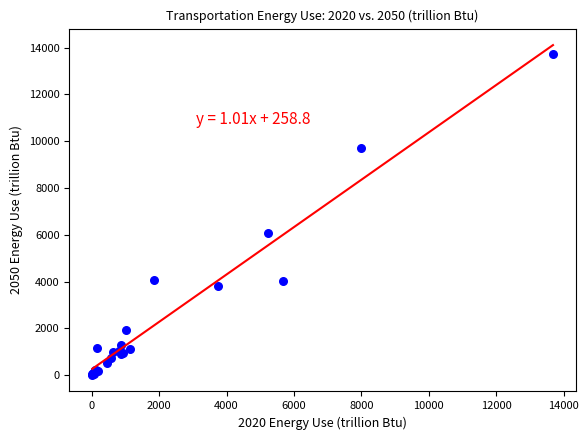

What Y value in the scatter plot is closest to 6874?

6080.2